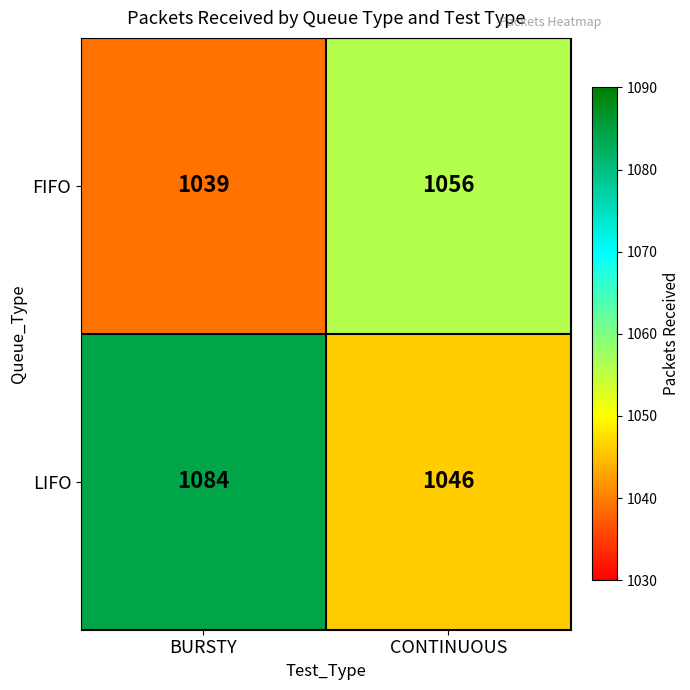

What is the smallest value displayed?

1039